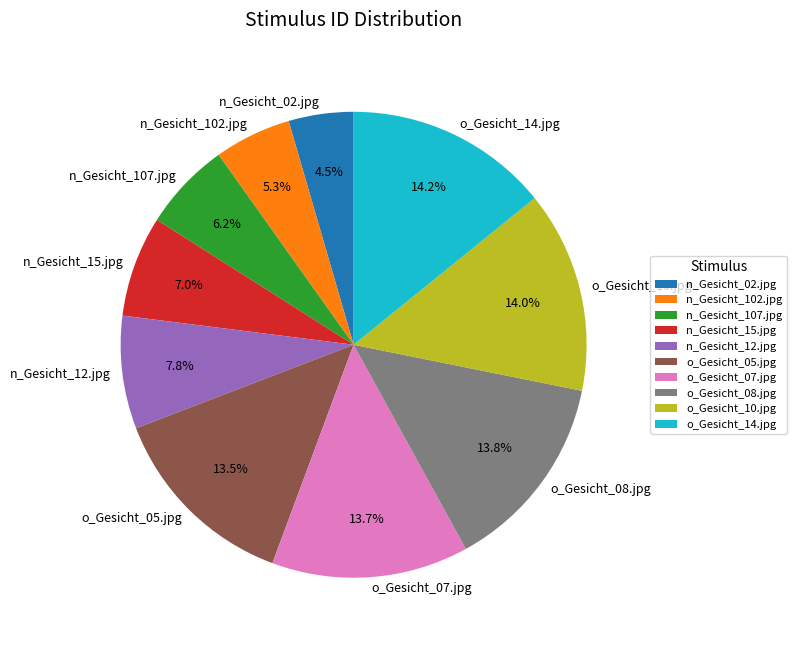

Is it true that o_Gesicht_14.jpg is 9% of the pie?

False